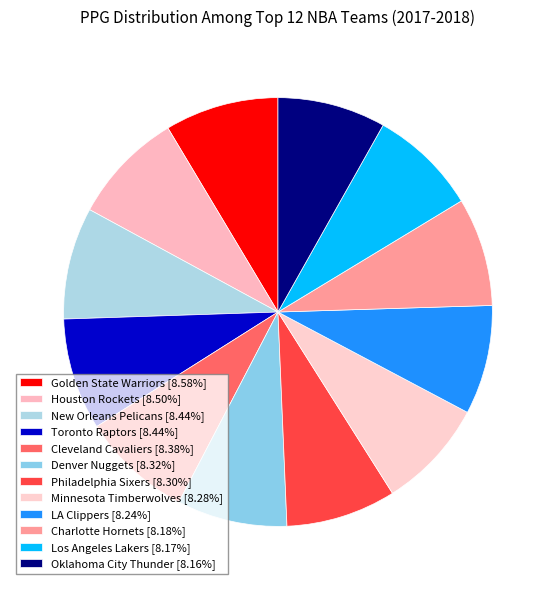

What percentage do Cleveland Cavaliers and Golden State Warriors together represent?

17.0%